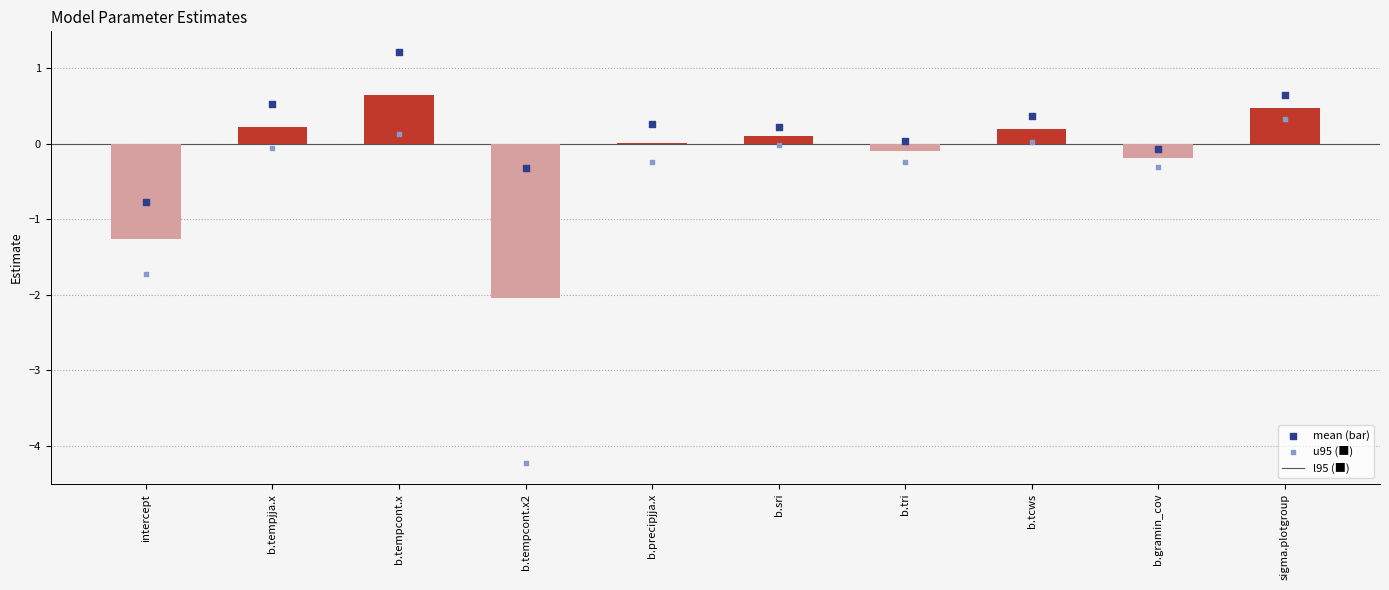

Which series has the widest spread of Y values?

l95